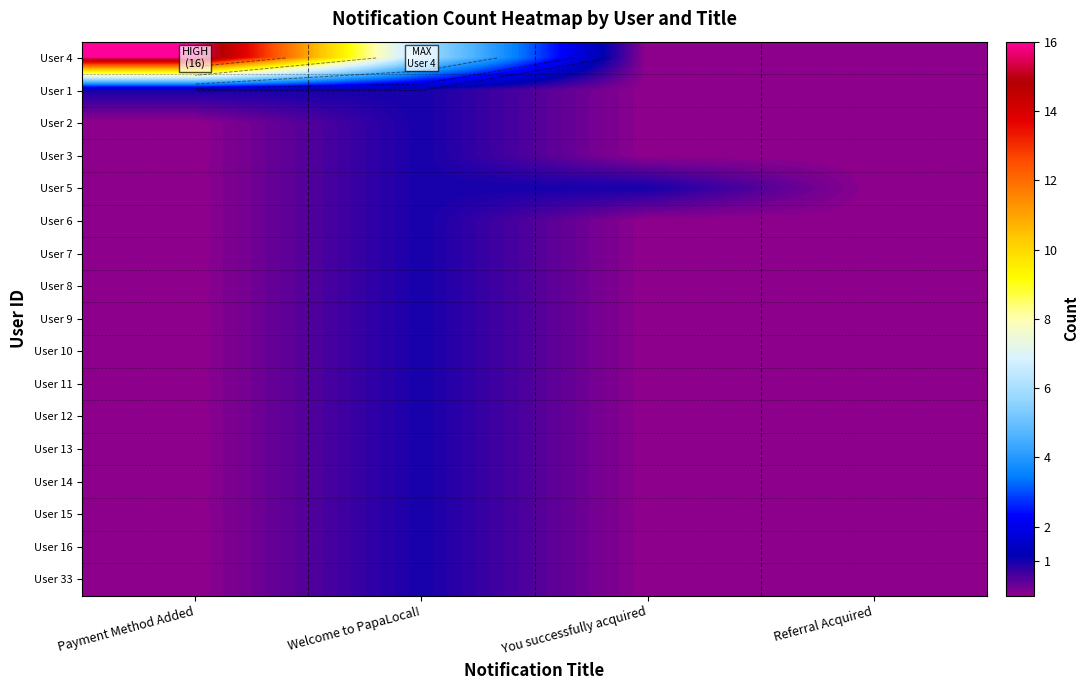

Which category has the lowest value in the User 13 series?

Payment Method Added